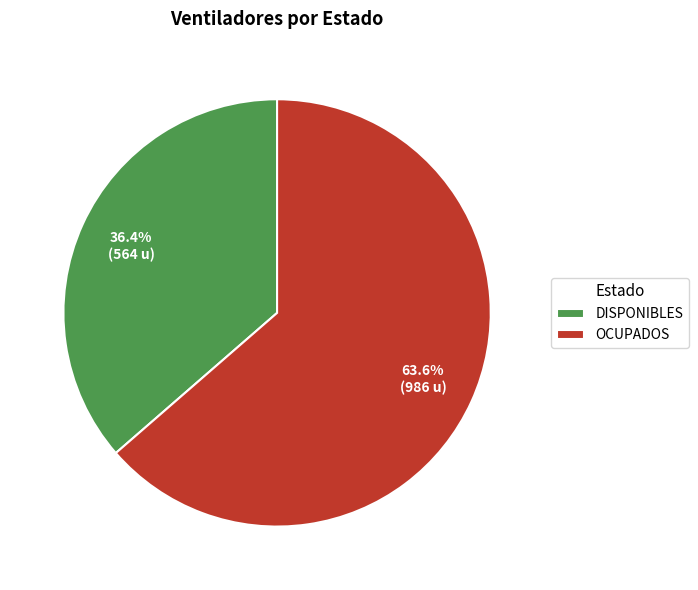

Between DISPONIBLES and OCUPADOS, which is larger?

OCUPADOS